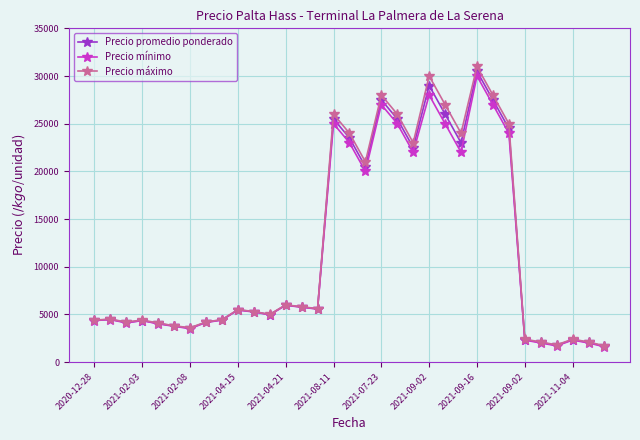

What is the lowest value of the Precio máximo series?

1700